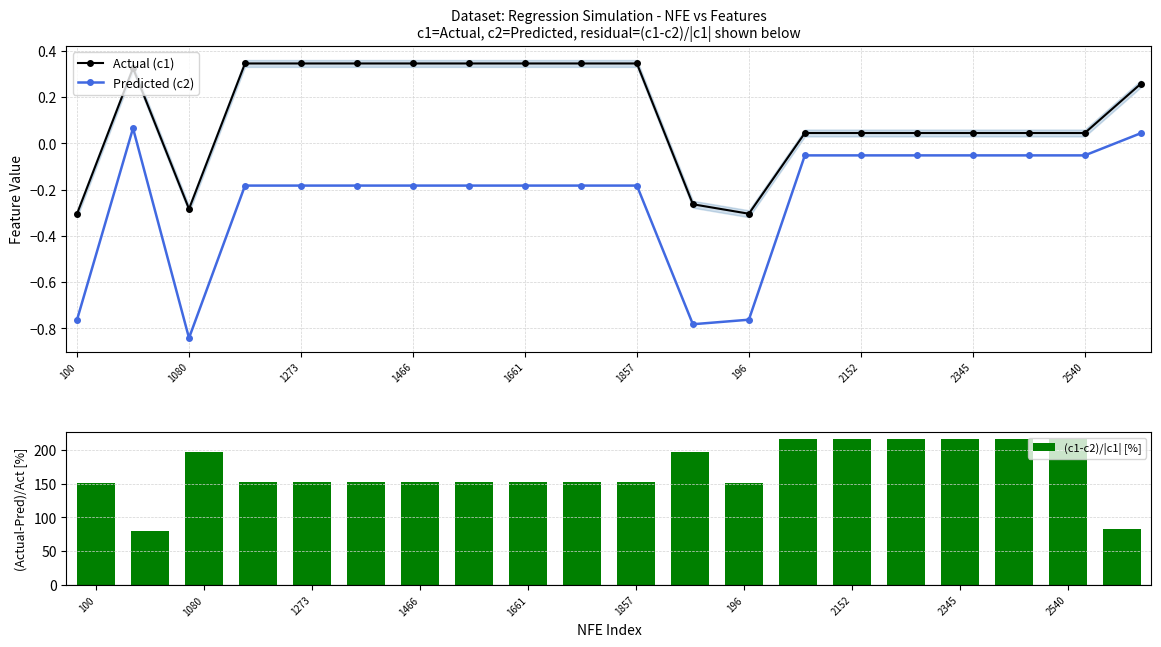

The value of Actual (c1) at 19 is 0.3. True or false?

True